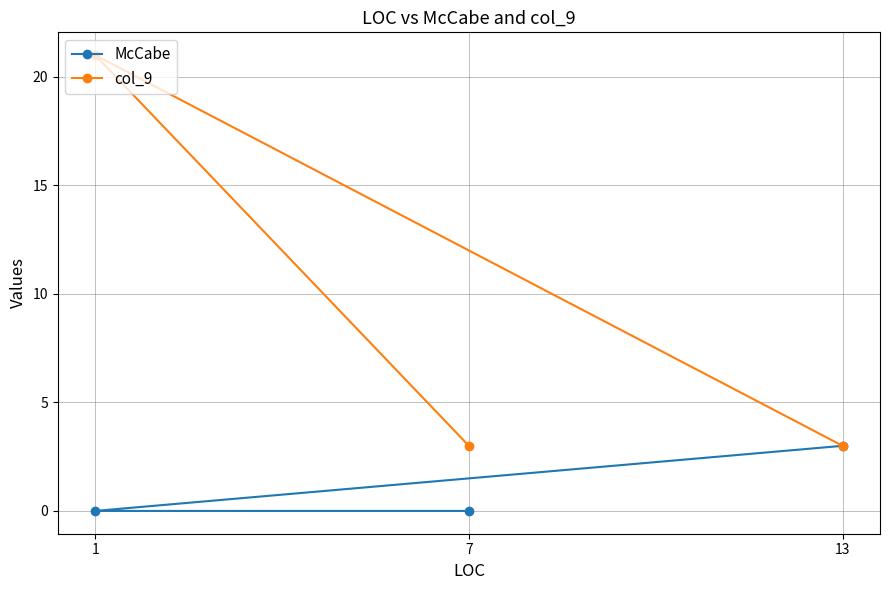

Is the value of McCabe at 1 greater than the value of col_9 at 7?

No